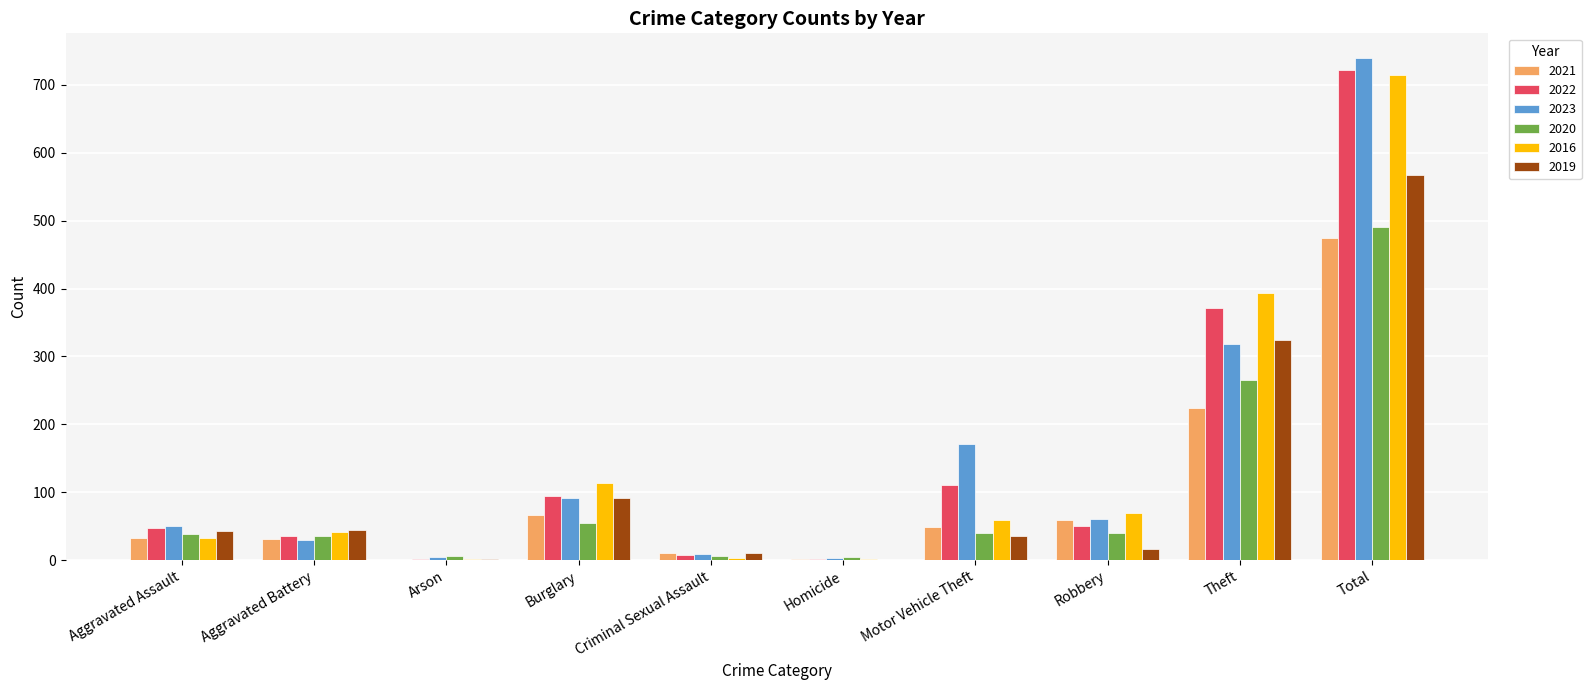

Which category has the highest value across all series?

Total